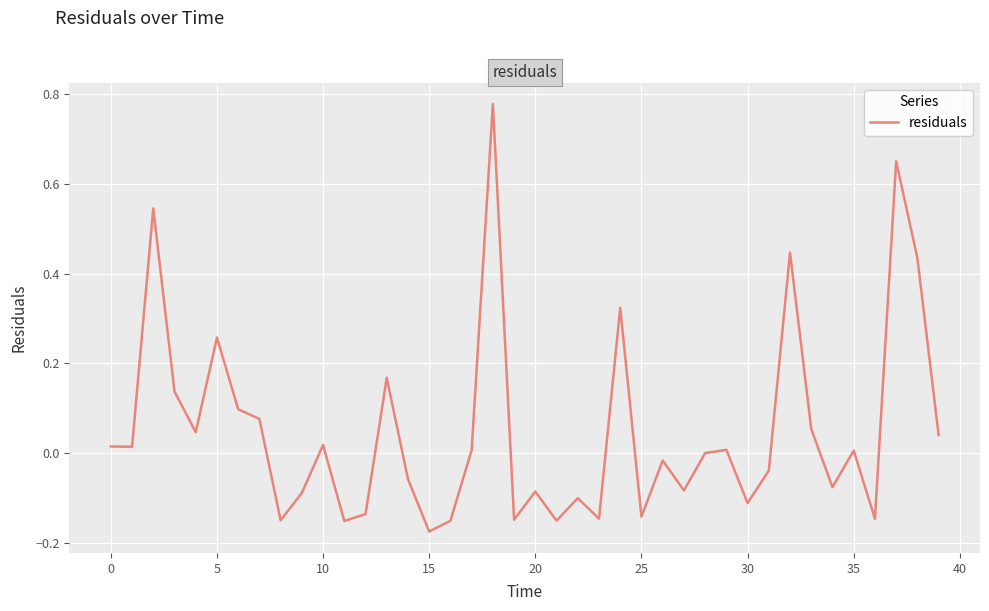

Reading left to right, list all the values displayed in this chart.

0.0	0.0	0.5	0.1	0.0	0.3	0.1	0.1	-0.2	-0.1	0.0	-0.2	-0.1	0.2	-0.1	-0.2	-0.2	0.0	0.8	-0.1	-0.1	-0.2	-0.1	-0.1	0.3	-0.1	-0.0	-0.1	-0.0	0.0	-0.1	-0.0	0.4	0.1	-0.1	0.0	-0.1	0.7	0.4	0.0